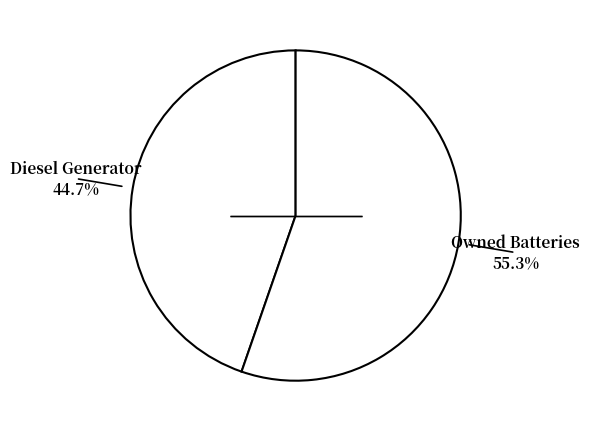

How many slices are in this pie chart?

2